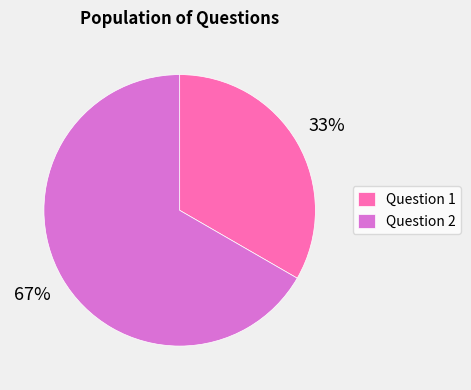

To the nearest percent, what is the combined percentage of Question 1 and Question 2?

100%